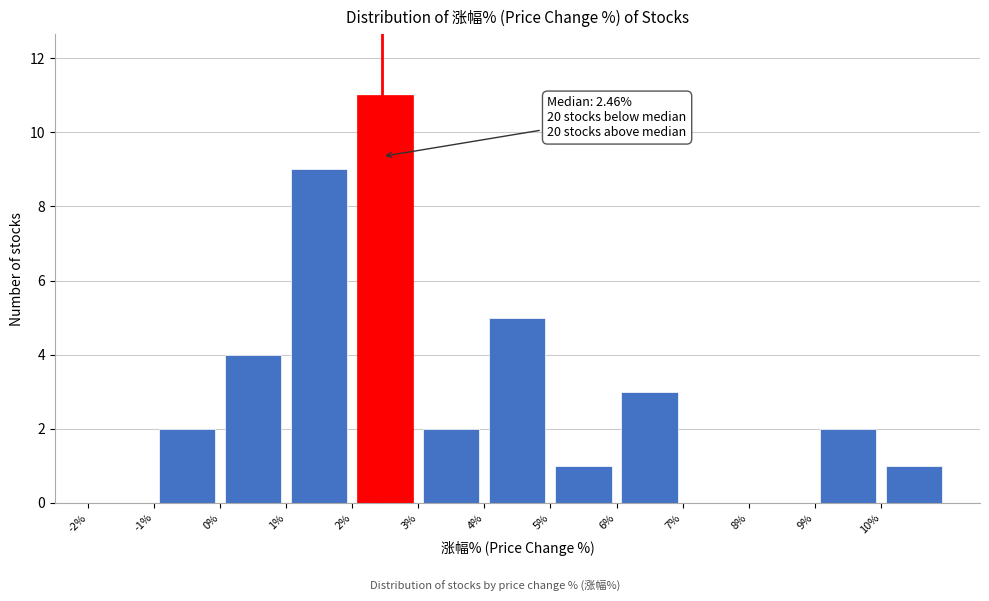

Which range on the x-axis has the tallest bar?

2 to 3